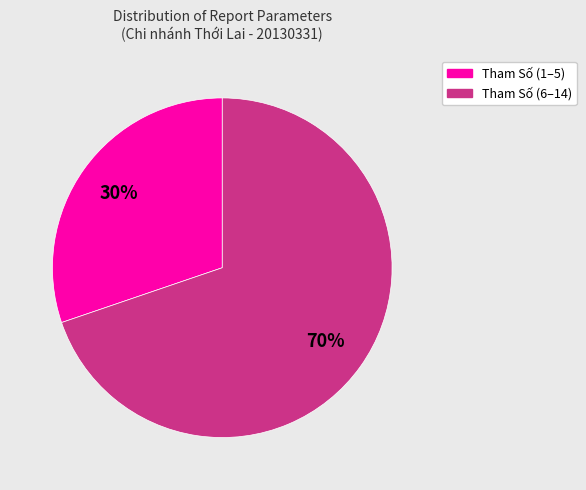

To the nearest percent, what is the difference between the largest and smallest slice percentages?

40%